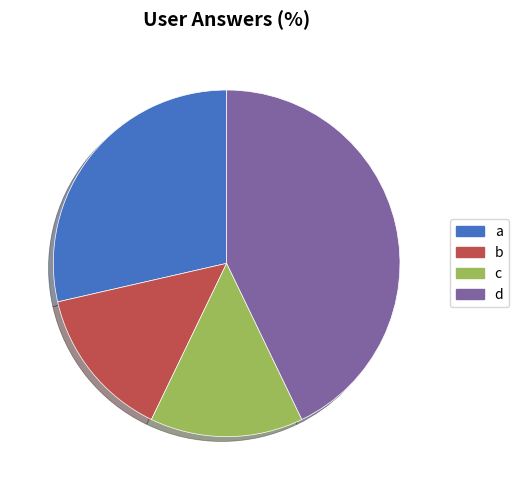

Does c account for over 50% of the chart?

No